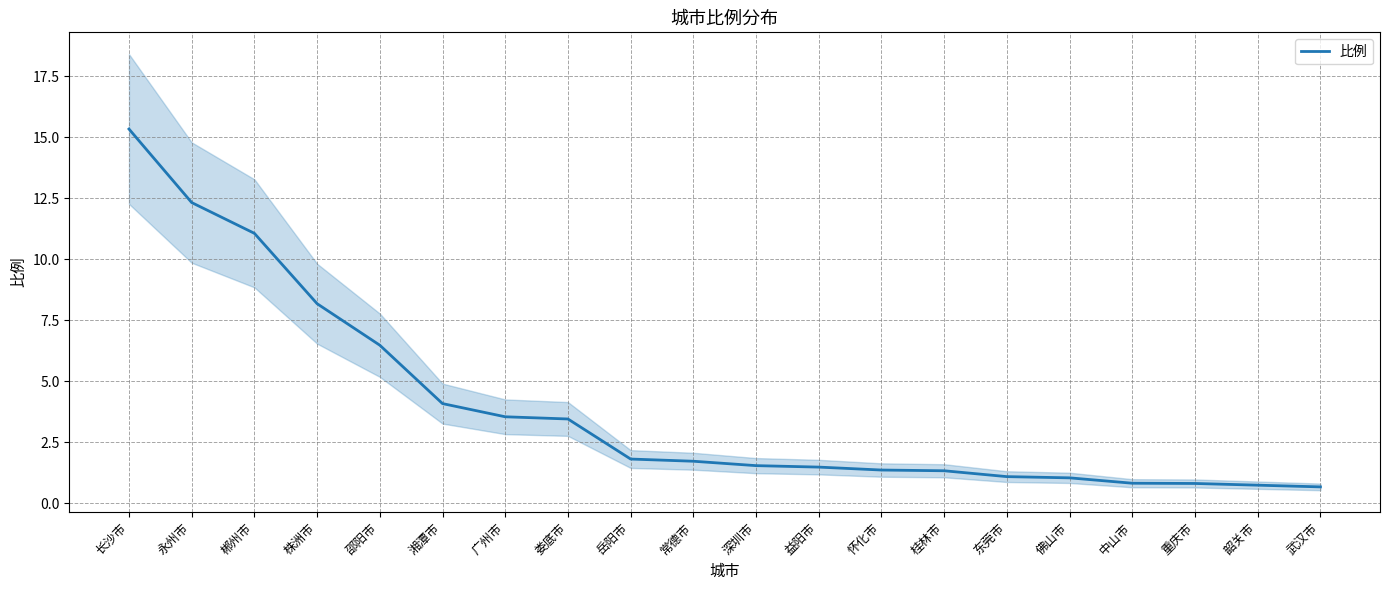

What is the label of the 12th point from the left?

益阳市